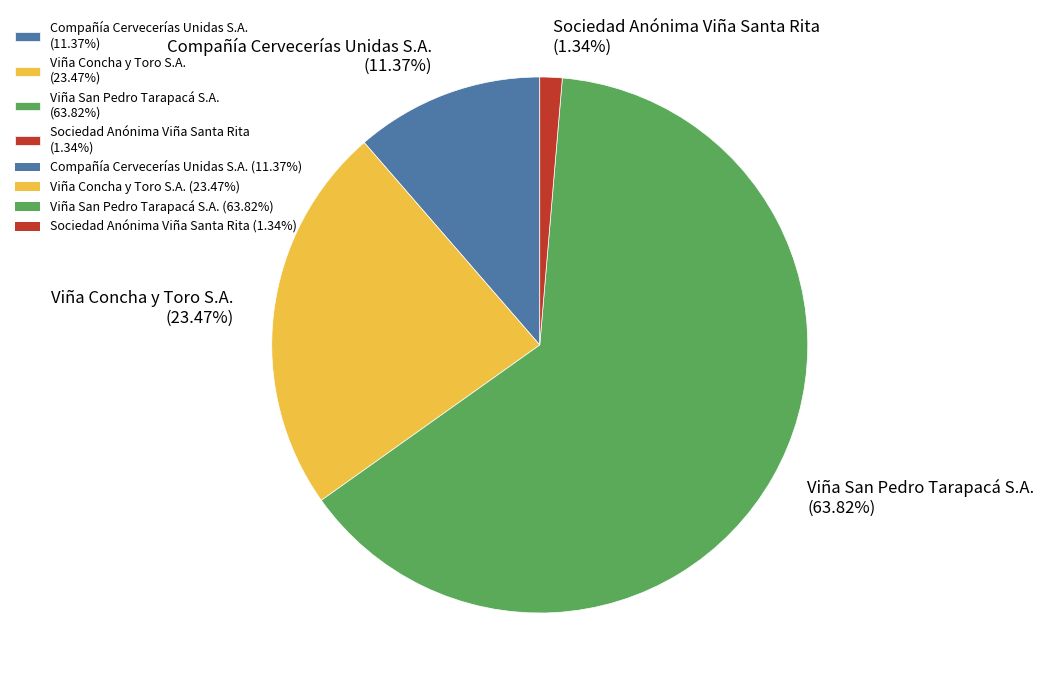

To the nearest percent, what is the difference between the largest and smallest slice percentages?

62%